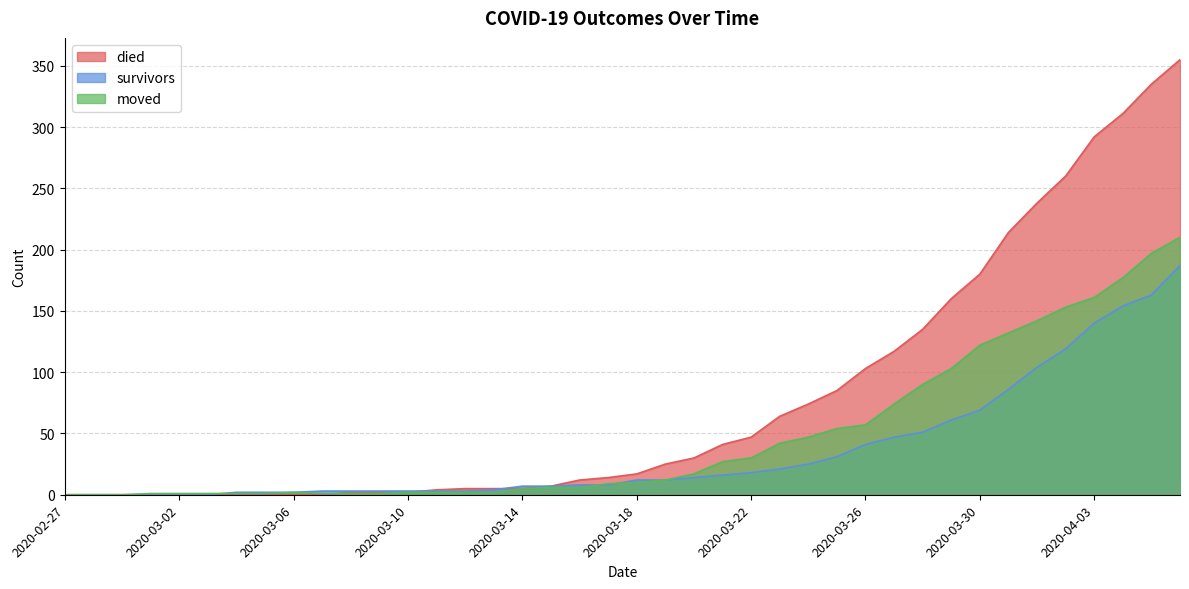

Where does the died series first go above 17?

2020-03-19